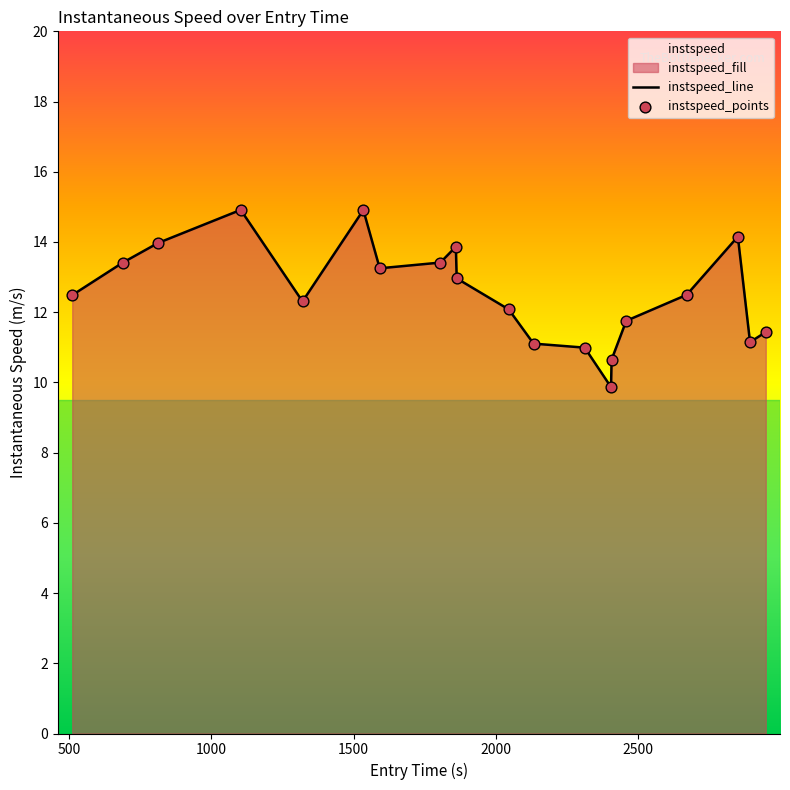

Which series has the widest spread of Y values?

instspeed_line